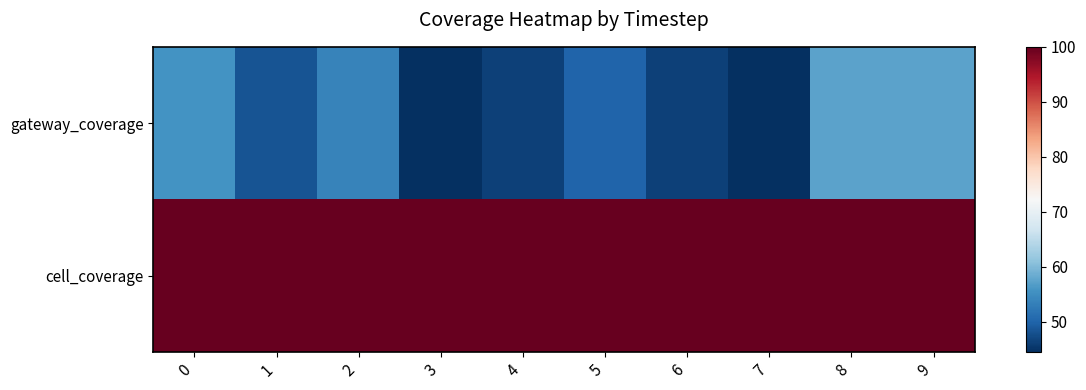

Which series has the widest spread of values?

gateway_coverage